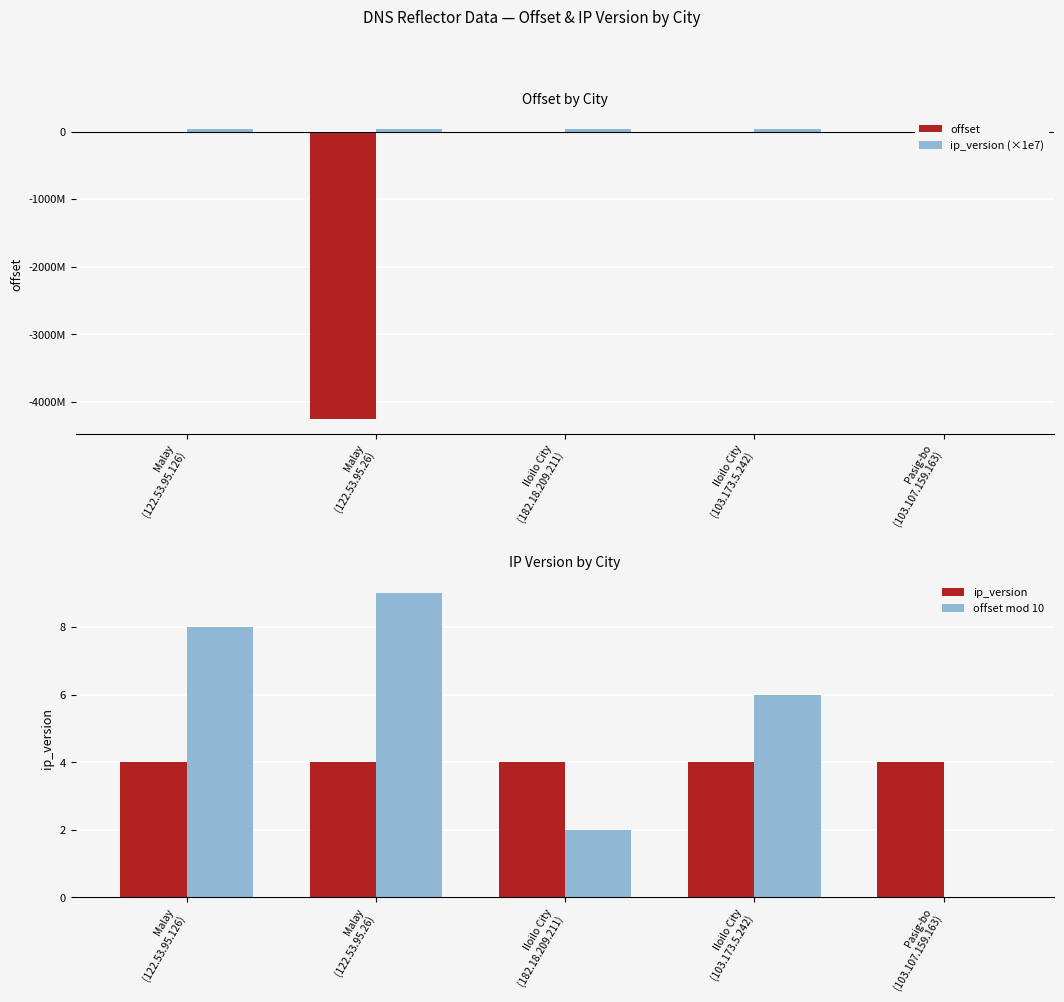

Where does the offset mod 10 series first go above 6?

Malay
(122.53.95.126)